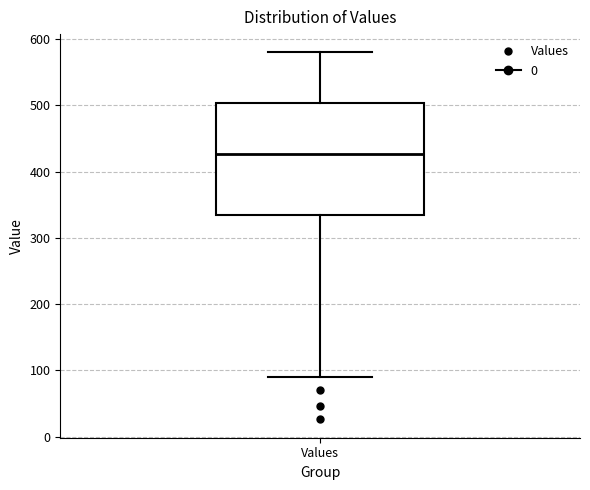

Where does the median line of the box for Values sit on the y-axis? The values are not printed on the chart, so give them approximately, as read against the axis.

430